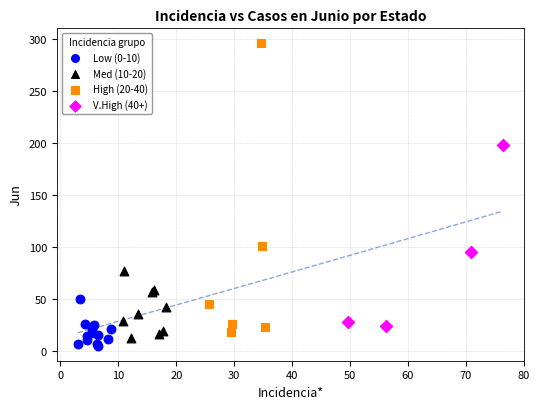

Which series contains the highest Y value?

High (20-40)